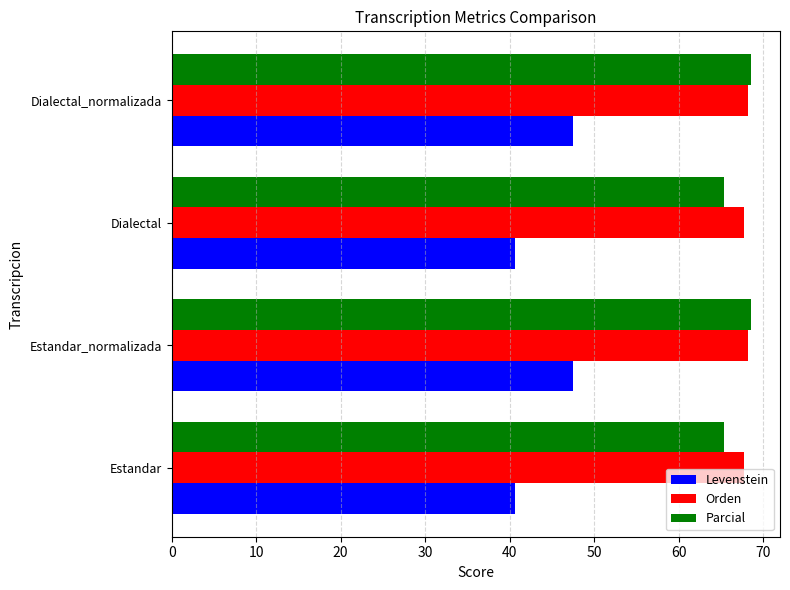

How many values in the Orden series are below 68?

2